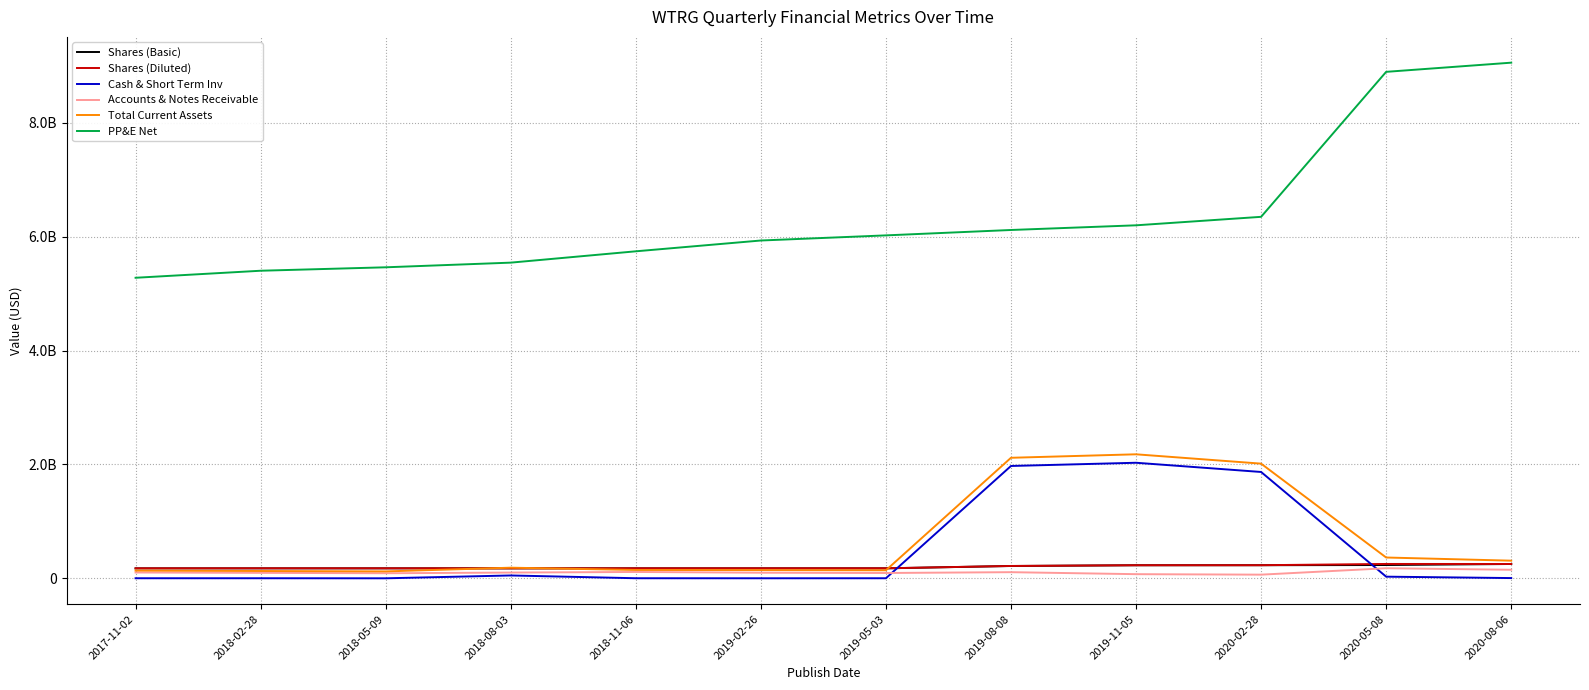

The value of PP&E Net at 2019-02-26 is 3209060524. True or false?

False